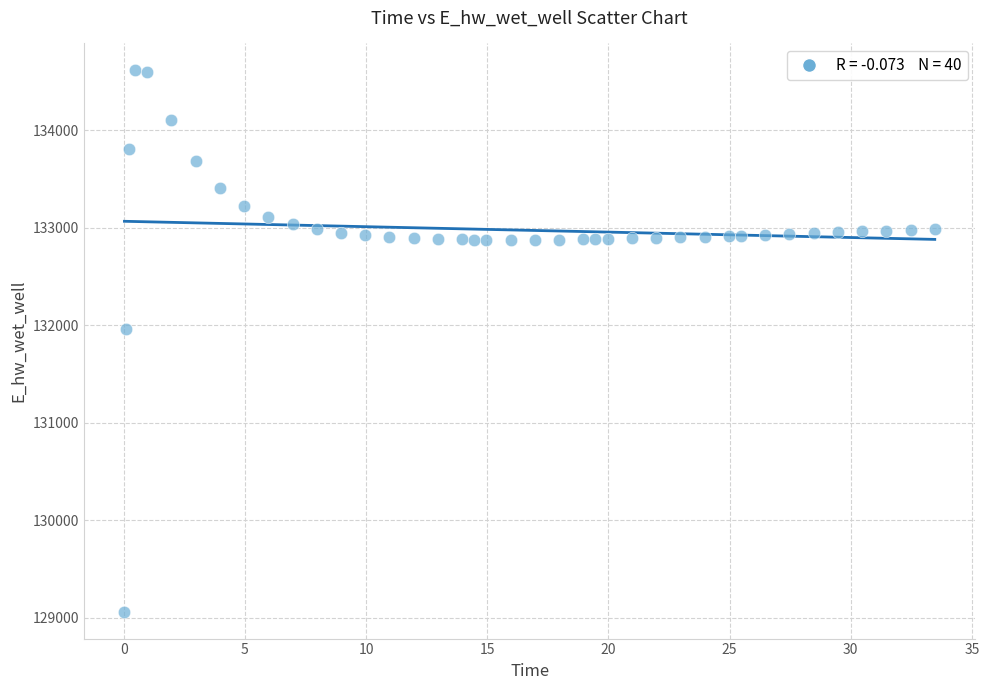

What is the range of X values (max minus min)?

33.4